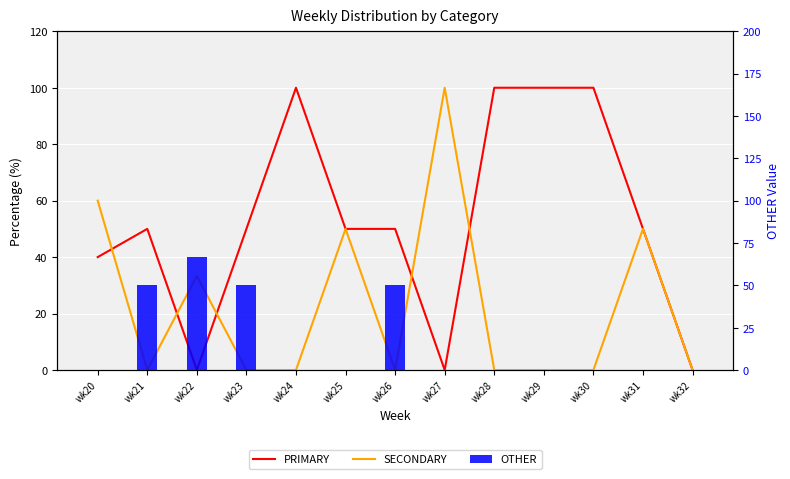

What is the difference between the maximum and minimum values in the OTHER series?

66.7